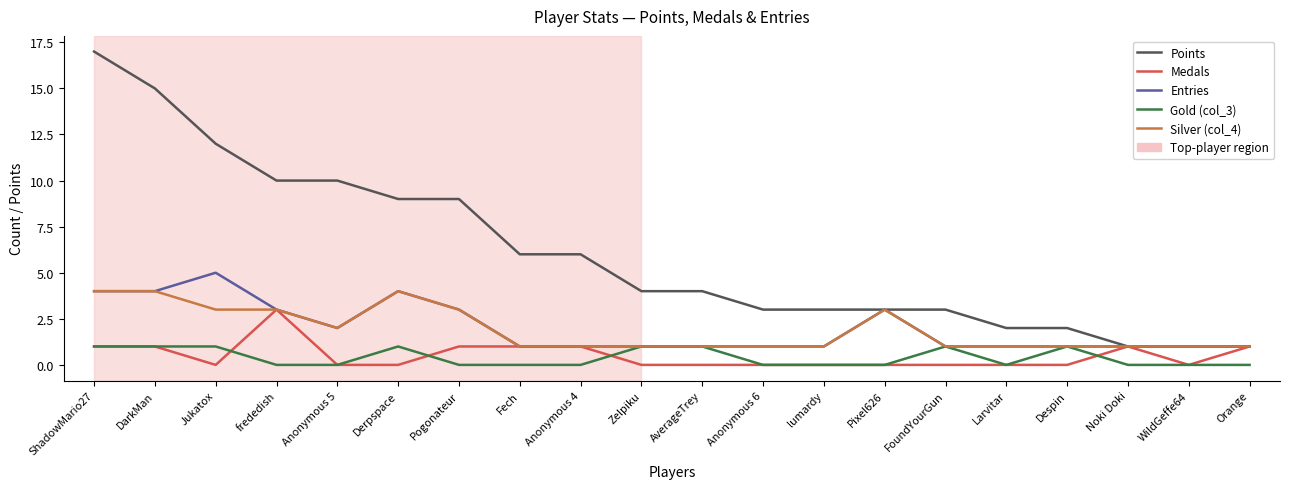

The Entries series shows 2 at Despin. True or false?

False